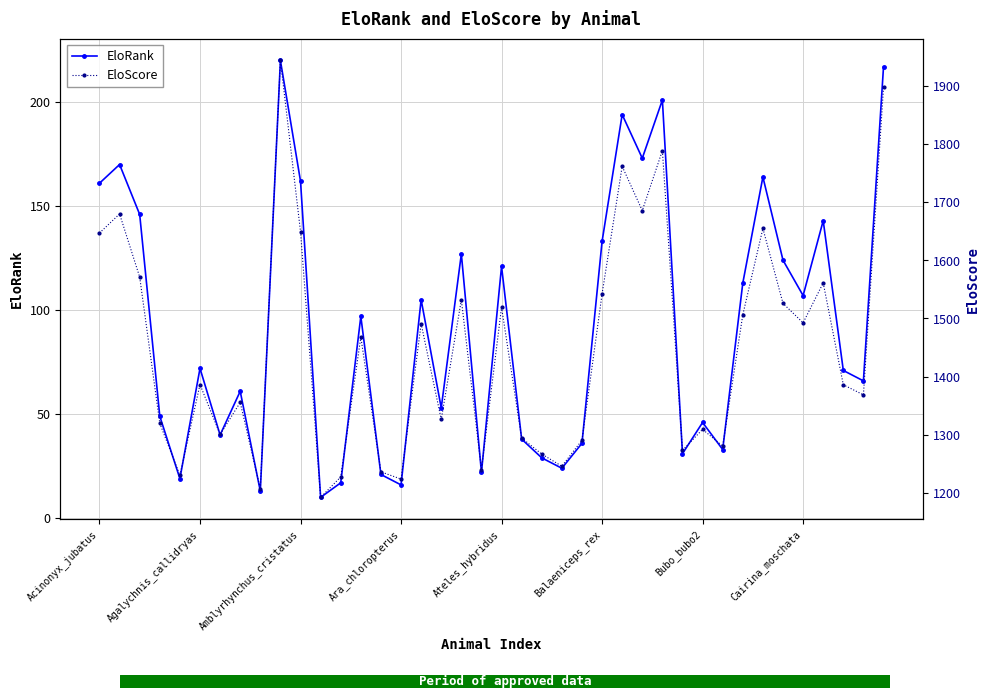

What is the difference between the EloRank values at 34 and 9?

96.0